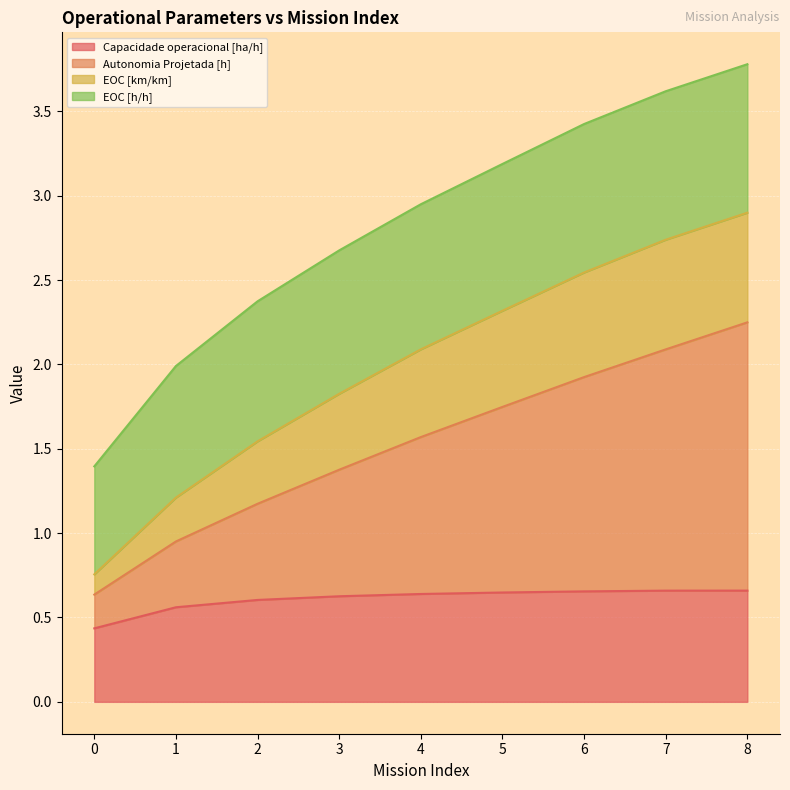

The value of Capacidade operacional [ha/h] at 3 is 0.6. True or false?

True